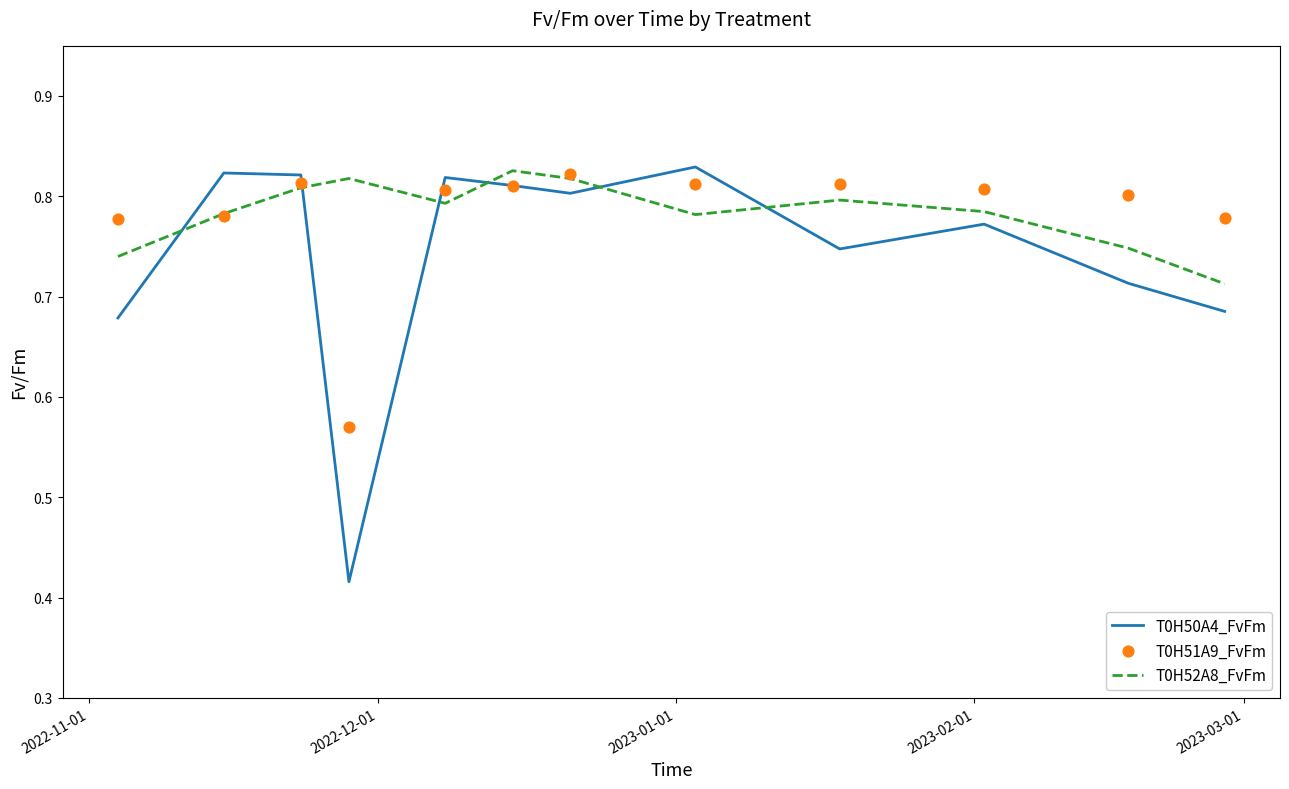

What are all the series names shown in the legend?

T0H50A4_FvFm, T0H52A8_FvFm, T0H51A9_FvFm